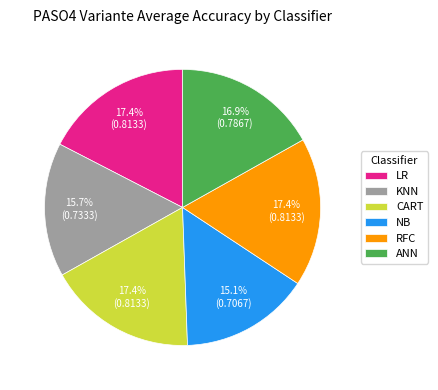

Is it true that CART is 9% of the pie?

False